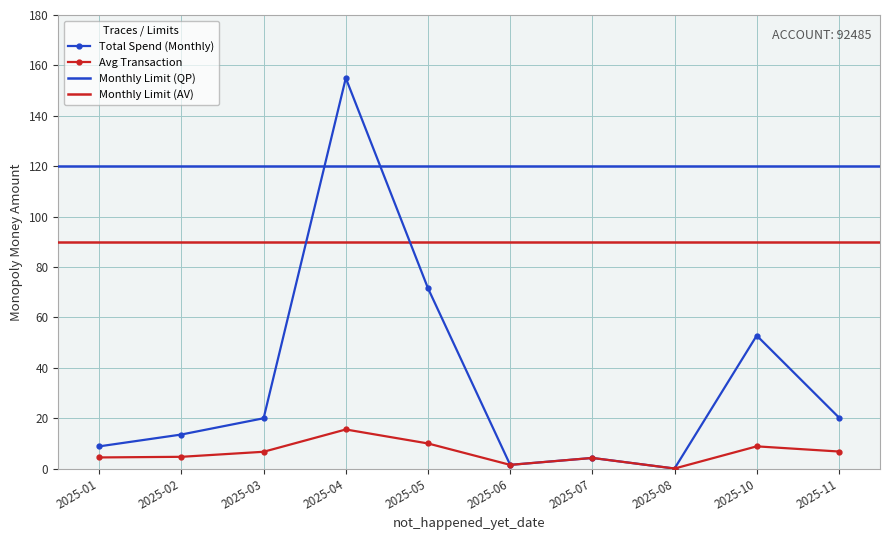

At which category is the sum across all series the highest?

2025-04